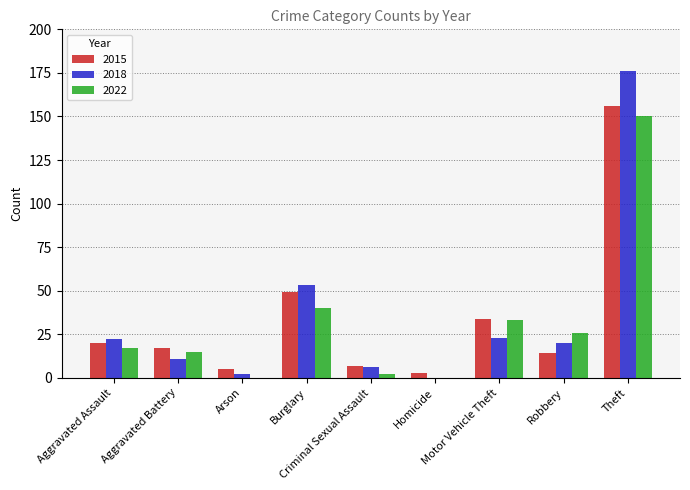

What is the average value of the 2022 series?

31